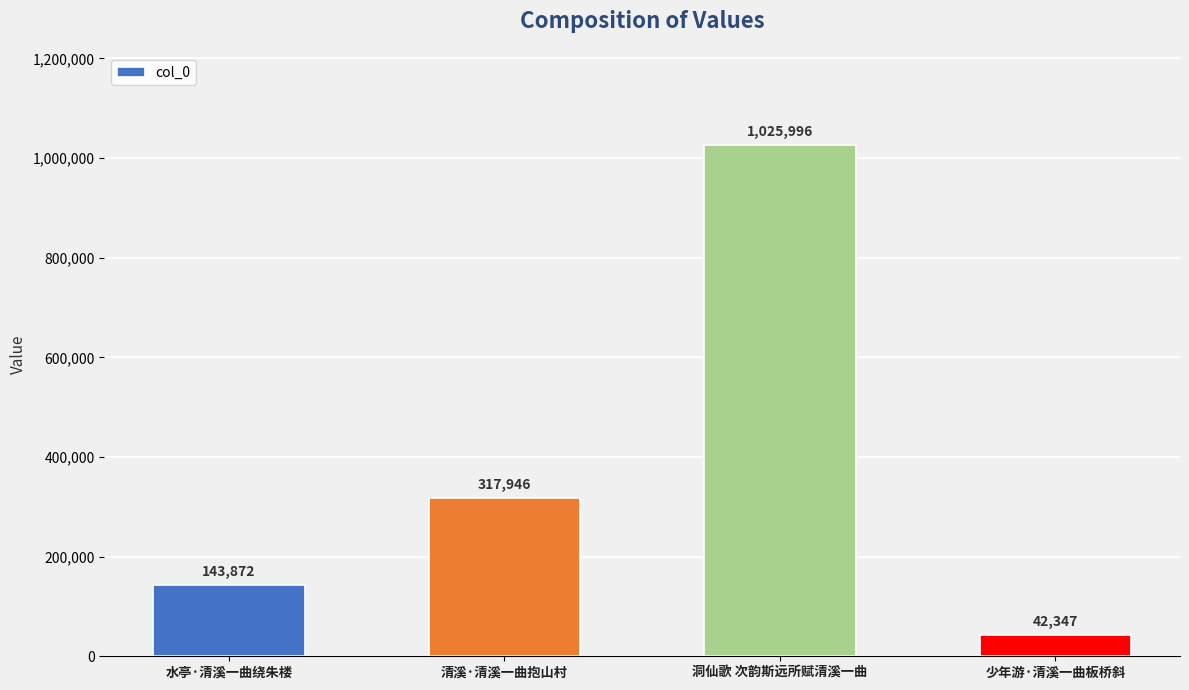

List the labels in order of value, smallest first.

少年游·清溪一曲板桥斜, 水亭·清溪一曲绕朱楼, 清溪·清溪一曲抱山村, 洞仙歌 次韵斯远所赋清溪一曲